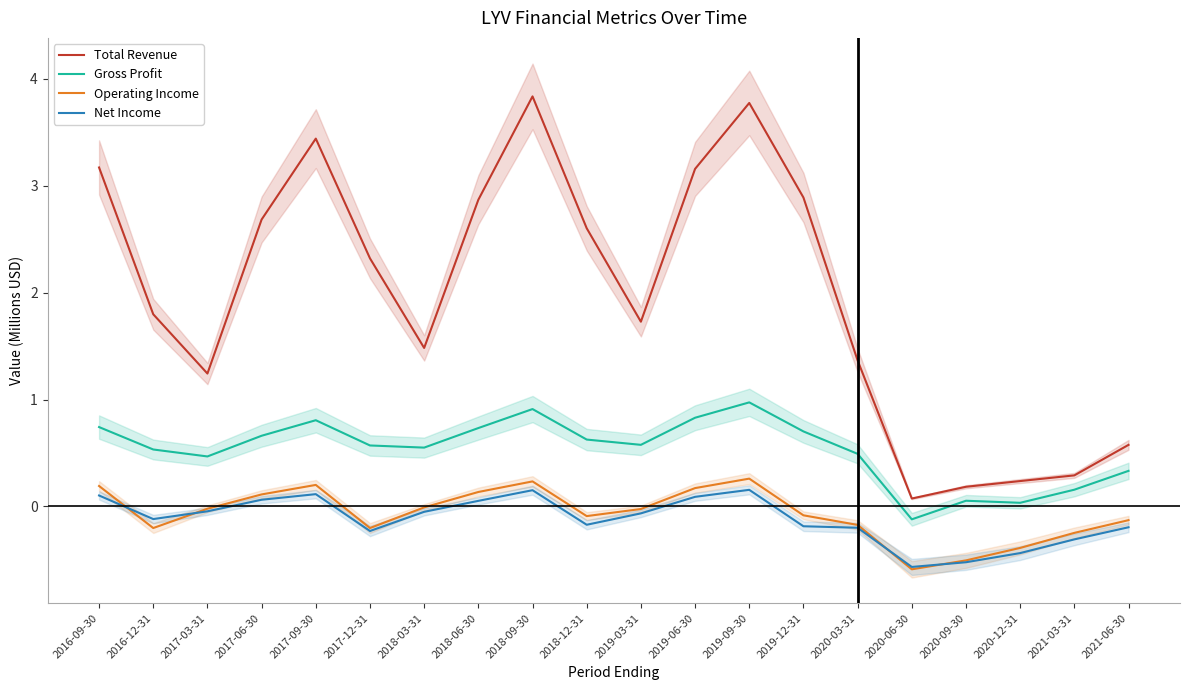

Is this an area chart (filled region under the line)?

No